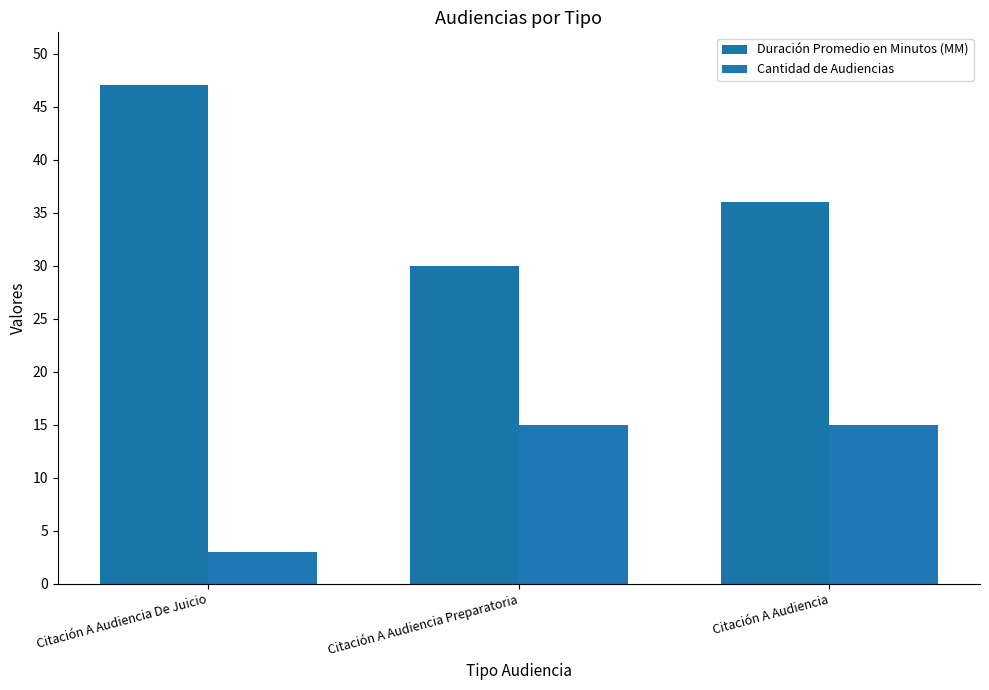

Rank the series at Citación A Audiencia Preparatoria from lowest to highest value.

Cantidad de Audiencias, Duración Promedio en Minutos (MM)